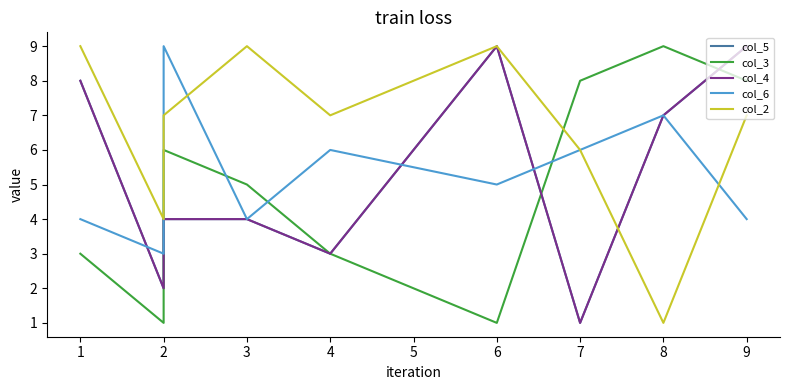

Is the value of col_6 at 2 greater than the value of col_4 at 2?

Yes